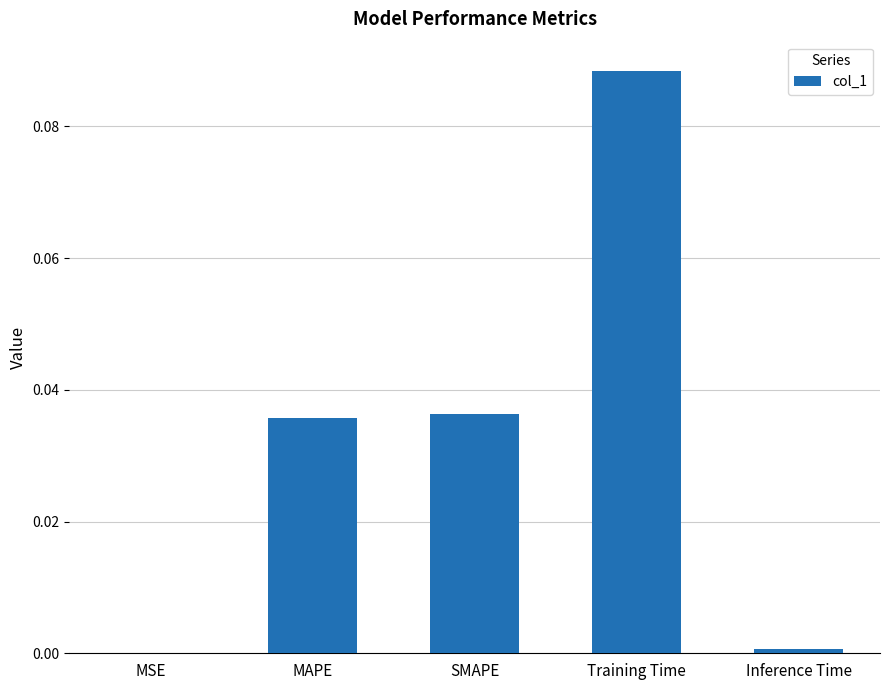

Which category has the highest value across all series?

Training Time